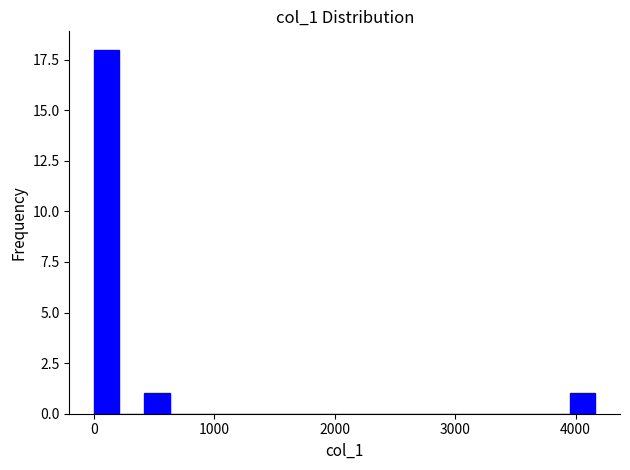

Read against the x-axis, roughly where is the centre of the tallest bar?

100